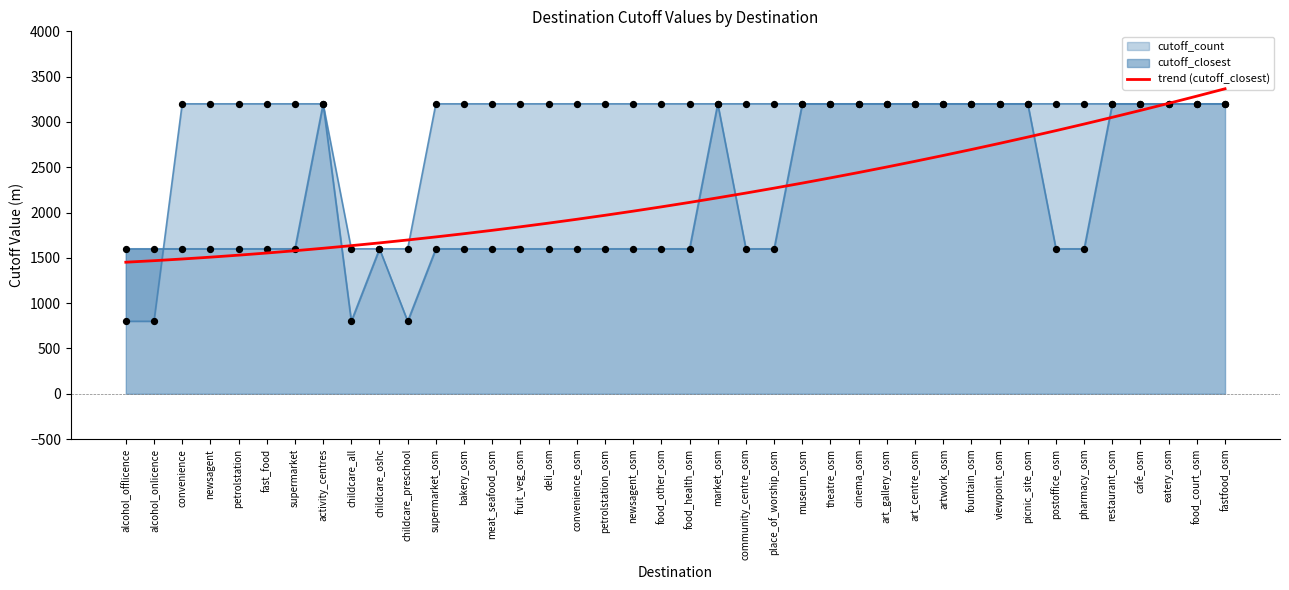

True or false: trend (cutoff_closest) has a value of 664.5 at meat_seafood_osm.

False